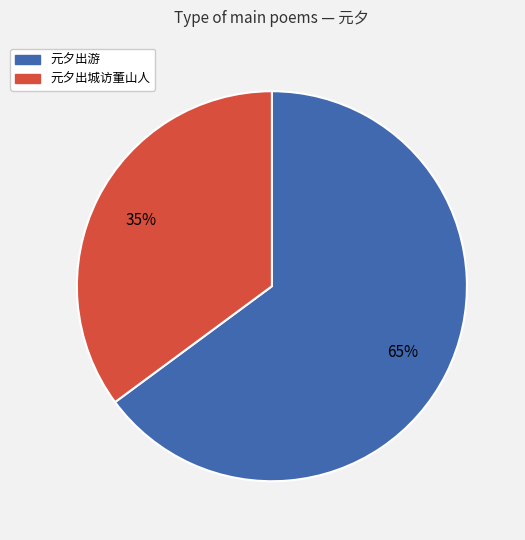

Do 元夕出城访董山人 and 元夕出游 together represent more than half of the pie?

Yes